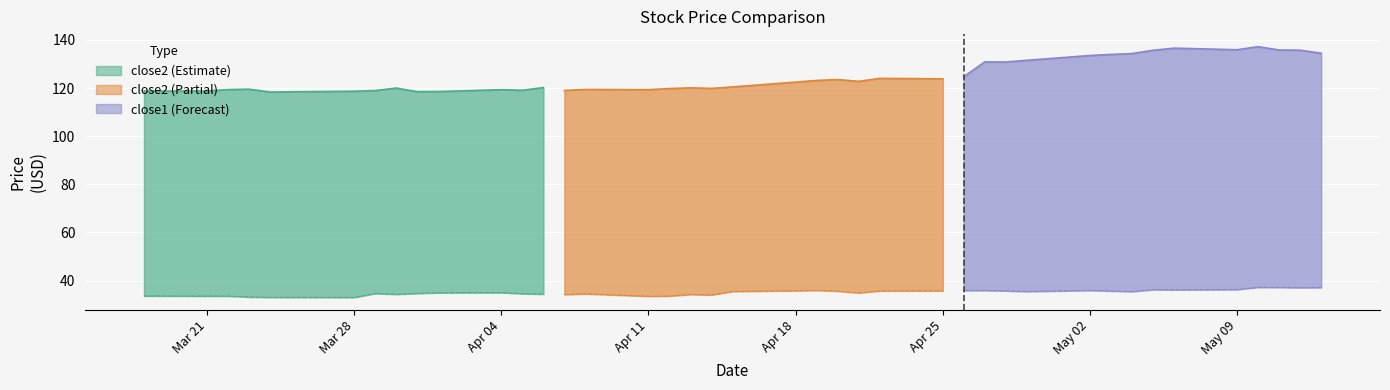

Reading left to right, transcribe all the data shown in this chart.

close2: 2016-03-18=118.8	2016-03-21=118.8	2016-03-22=119.4	2016-03-23=119.6	2016-03-24=118.4	2016-03-28=118.7	2016-03-29=119.0	2016-03-30=120.0	2016-03-31=118.5	2016-04-01=118.6	2016-04-04=119.3	2016-04-05=119.1	2016-04-06=120.2	2016-04-07=119.0	2016-04-08=119.5	2016-04-11=119.4	2016-04-12=119.8	2016-04-13=120.1	2016-04-14=119.9	2016-04-15=120.5	2016-04-18=122.5	2016-04-19=123.2	2016-04-20=123.5	2016-04-21=122.8	2016-04-22=124.0	2016-04-25=123.9	2016-04-26=124.8	2016-04-27=130.9	2016-04-28=130.8	2016-04-29=131.6	2016-05-02=133.6	2016-05-03=134.0	2016-05-04=134.4	2016-05-05=135.7	2016-05-06=136.6	2016-05-09=135.9	2016-05-10=137.2	2016-05-11=135.8	2016-05-12=135.8	2016-05-13=134.5
close1: 2016-03-18=33.6	2016-03-21=33.6	2016-03-22=33.6	2016-03-23=33.2	2016-03-24=33.1	2016-03-28=33.0	2016-03-29=34.7	2016-03-30=34.3	2016-03-31=34.7	2016-04-01=35.0	2016-04-04=35.0	2016-04-05=34.6	2016-04-06=34.4	2016-04-07=34.2	2016-04-08=34.5	2016-04-11=33.5	2016-04-12=33.6	2016-04-13=34.3	2016-04-14=34.1	2016-04-15=35.5	2016-04-18=35.8	2016-04-19=36.0	2016-04-20=35.6	2016-04-21=34.9	2016-04-22=35.7	2016-04-25=35.8	2016-04-26=35.9	2016-04-27=35.9	2016-04-28=35.8	2016-04-29=35.5	2016-05-02=35.9	2016-05-03=35.7	2016-05-04=35.4	2016-05-05=36.2	2016-05-06=36.2	2016-05-09=36.3	2016-05-10=37.2	2016-05-11=37.2	2016-05-12=37.1	2016-05-13=37.1